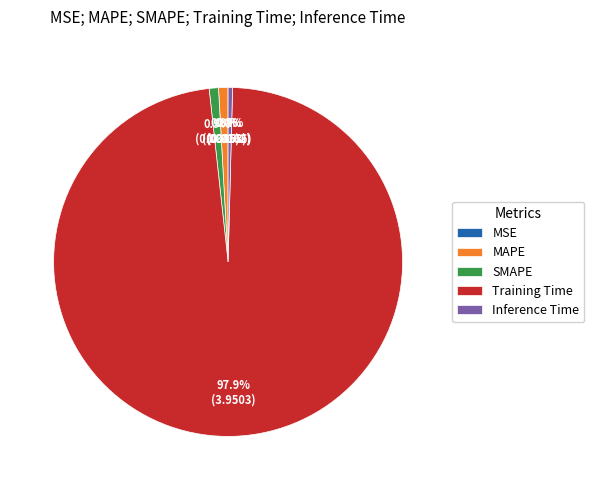

Is it true that Inference Time is 0% of the pie?

True